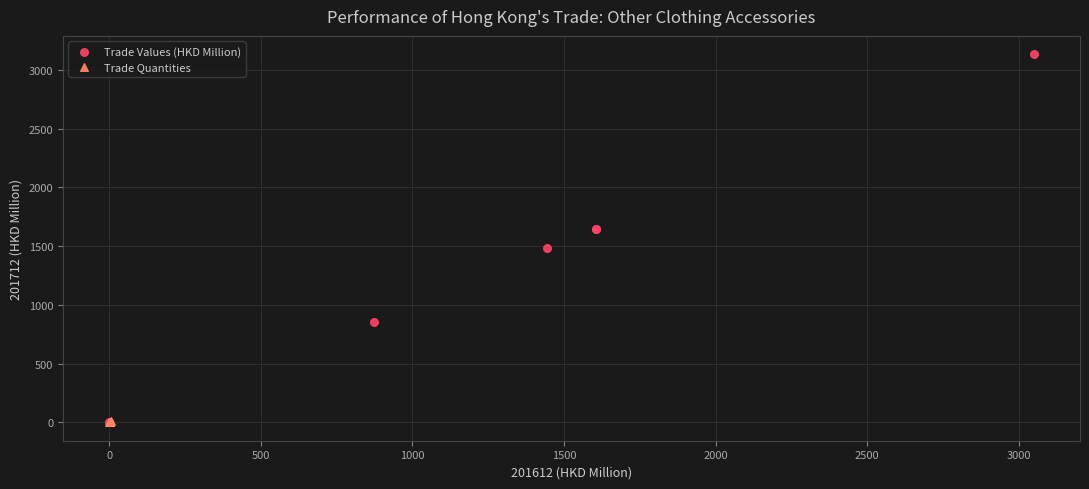

Which series has the widest spread of Y values?

Trade Values (HKD Million)